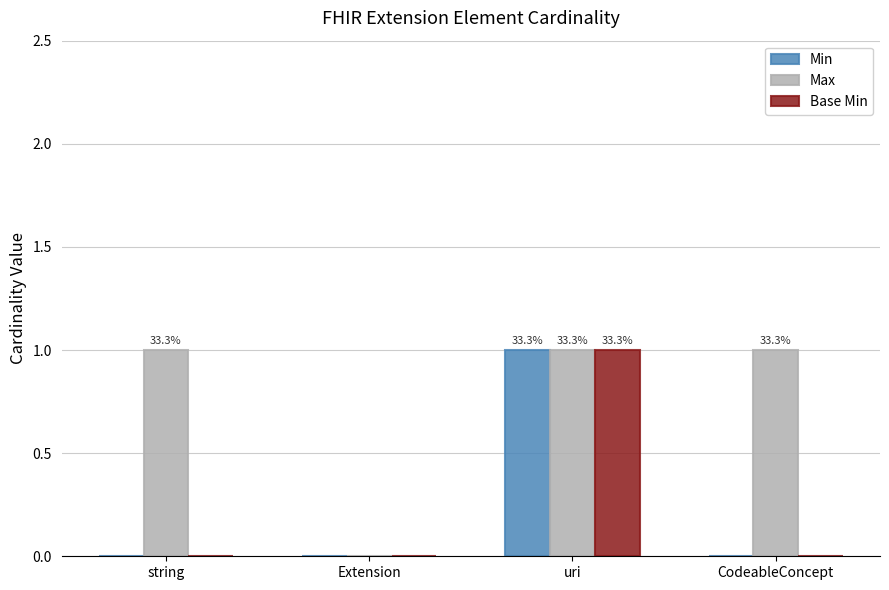

Are the bars horizontal?

No